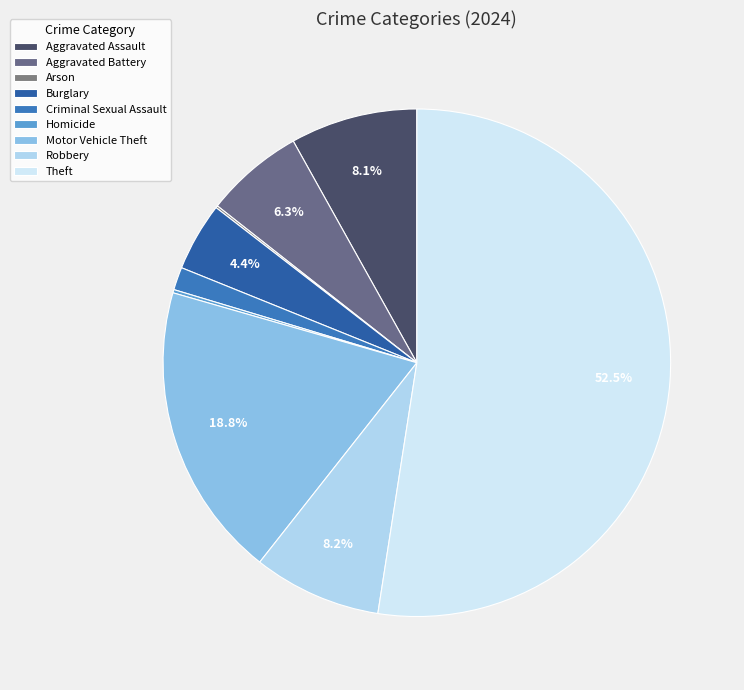

To the nearest percent, what percentage of the pie is Theft?

52%